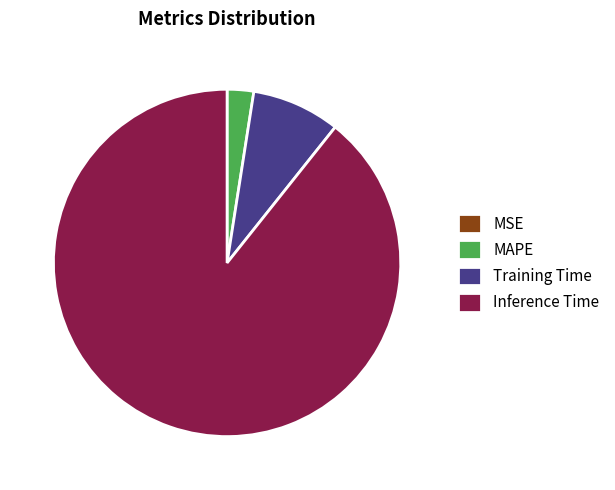

Is Inference Time the majority of the pie?

Yes